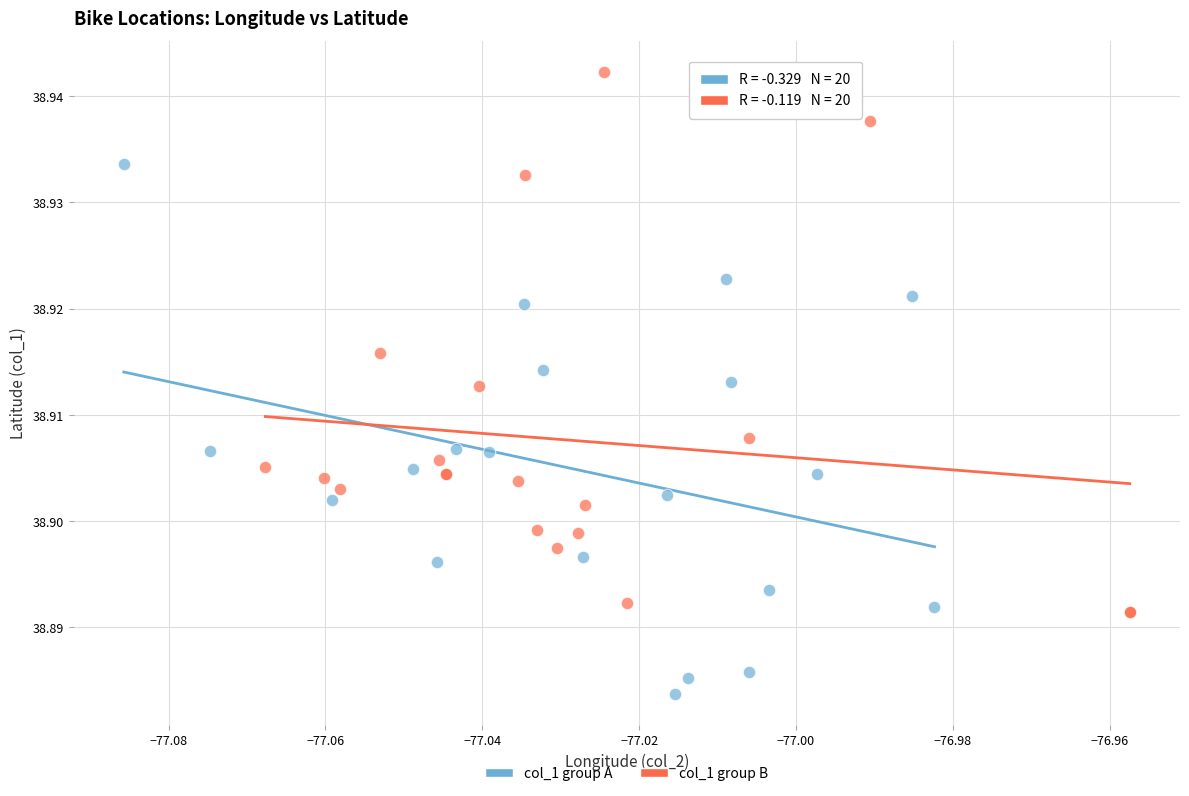

Which series contains the highest Y value?

col_1 group B